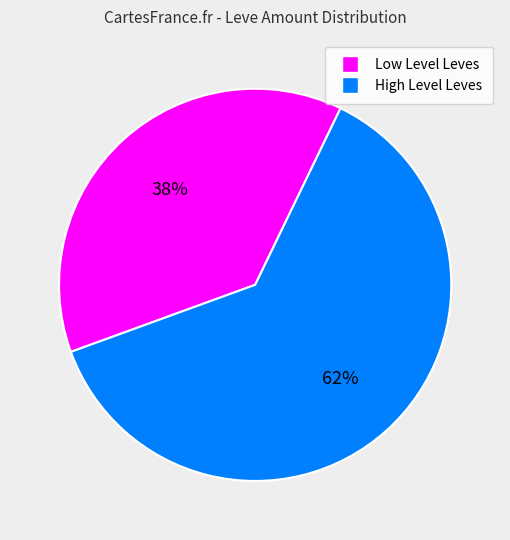

To the nearest percent, what is the average slice percentage?

50%